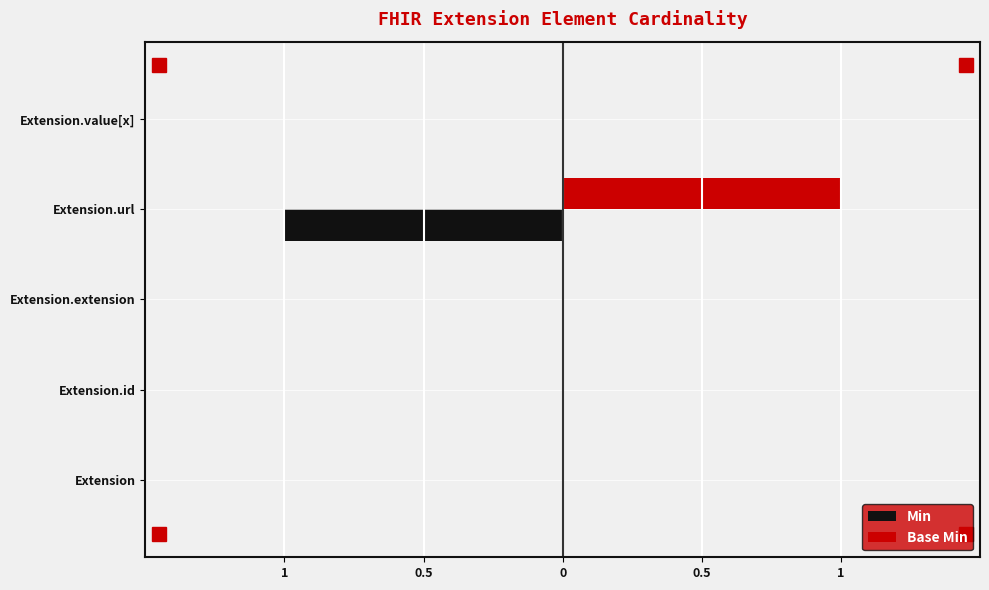

What are all the series names shown in the legend?

Min, Base Min